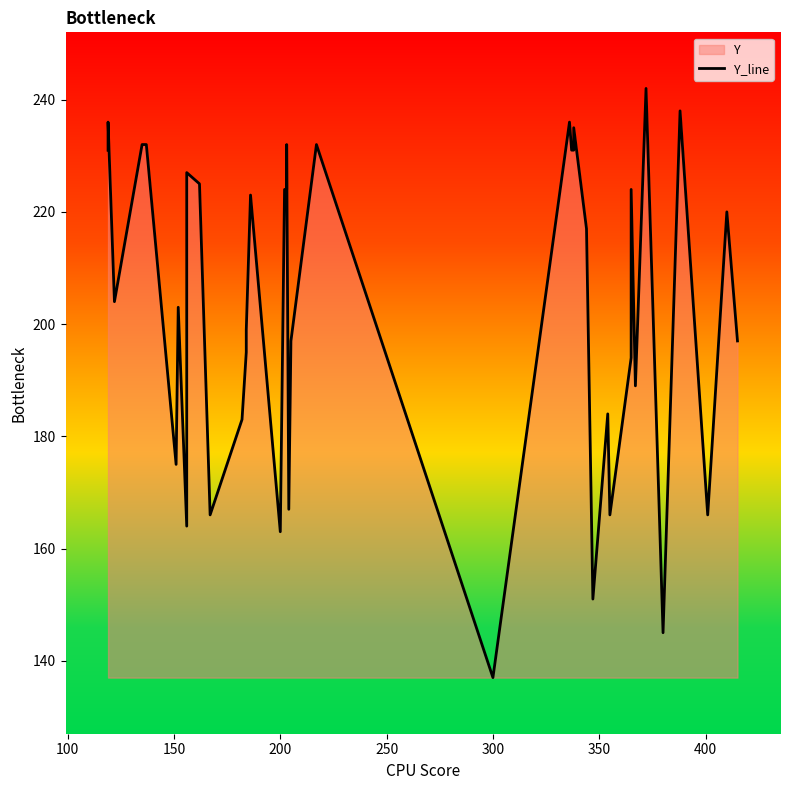

How many values are below 217?

20